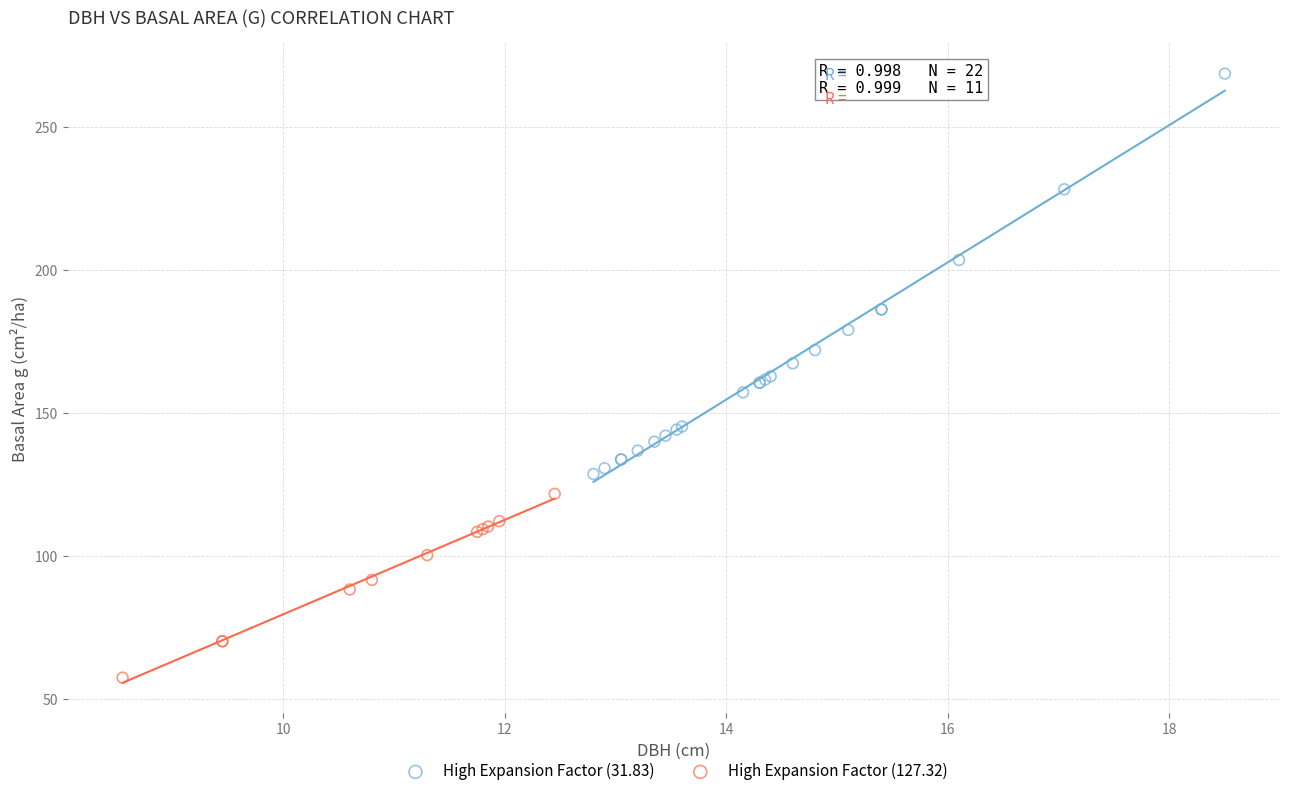

Which series contains the highest Y value?

High Expansion Factor (31.83)